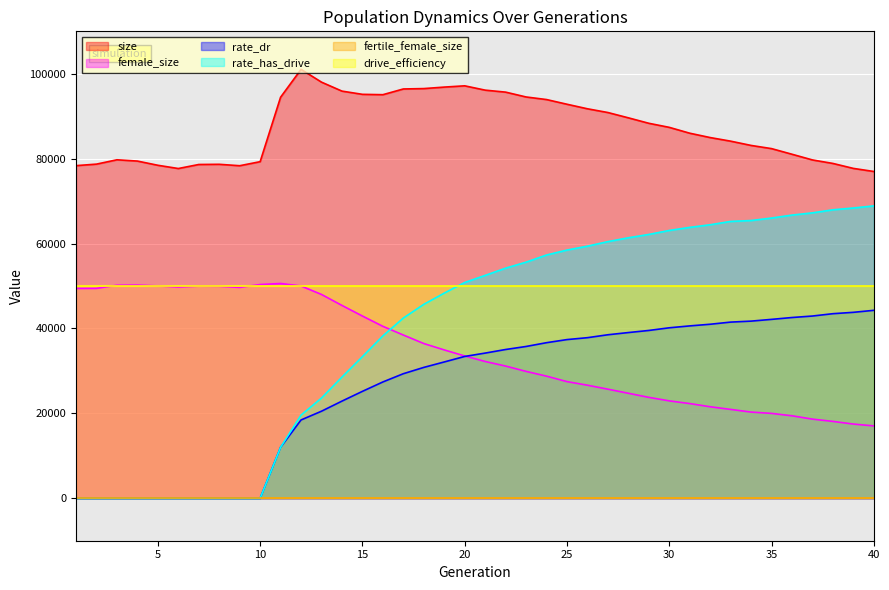

Which series has the largest range (max minus min)?

rate_has_drive